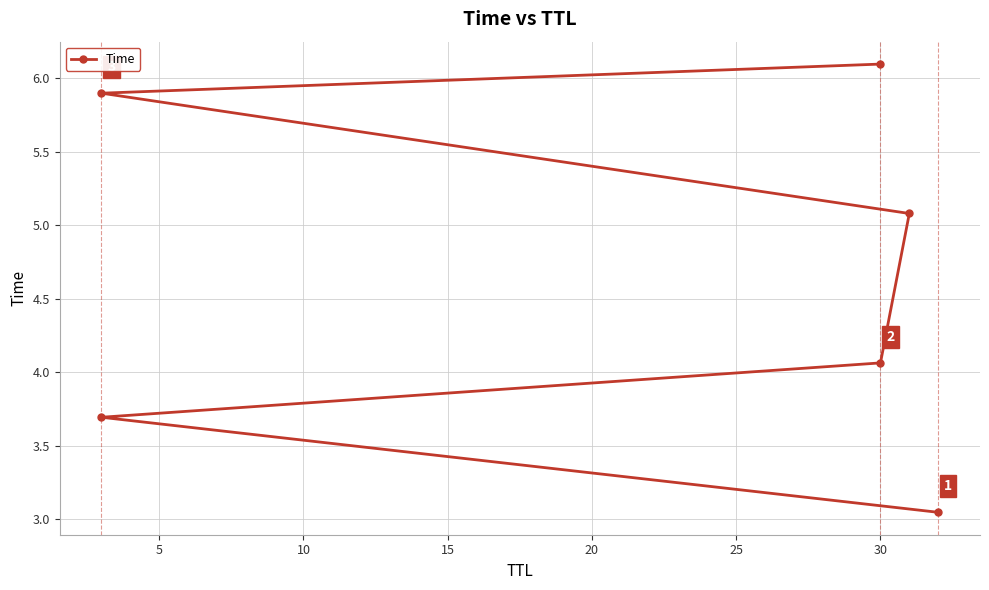

How many series are shown in this chart?

1